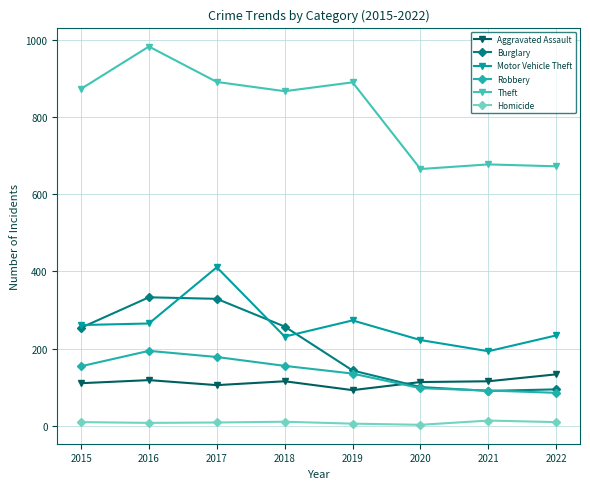

The Aggravated Assault series shows 105 at 2017. True or false?

True